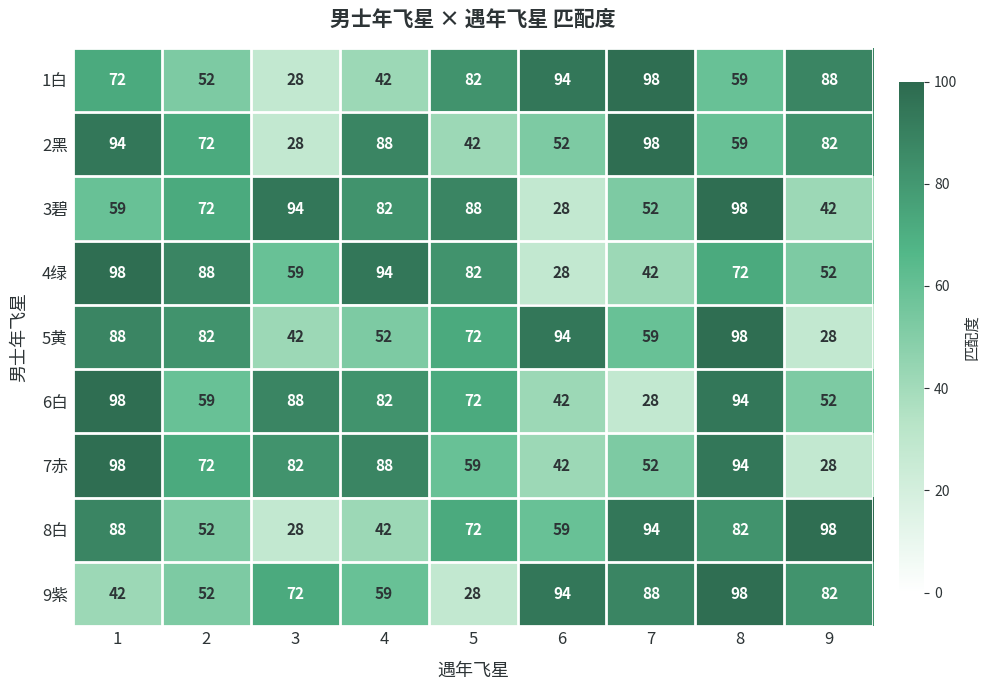

What is the spread (max minus min) of values at 2?

36